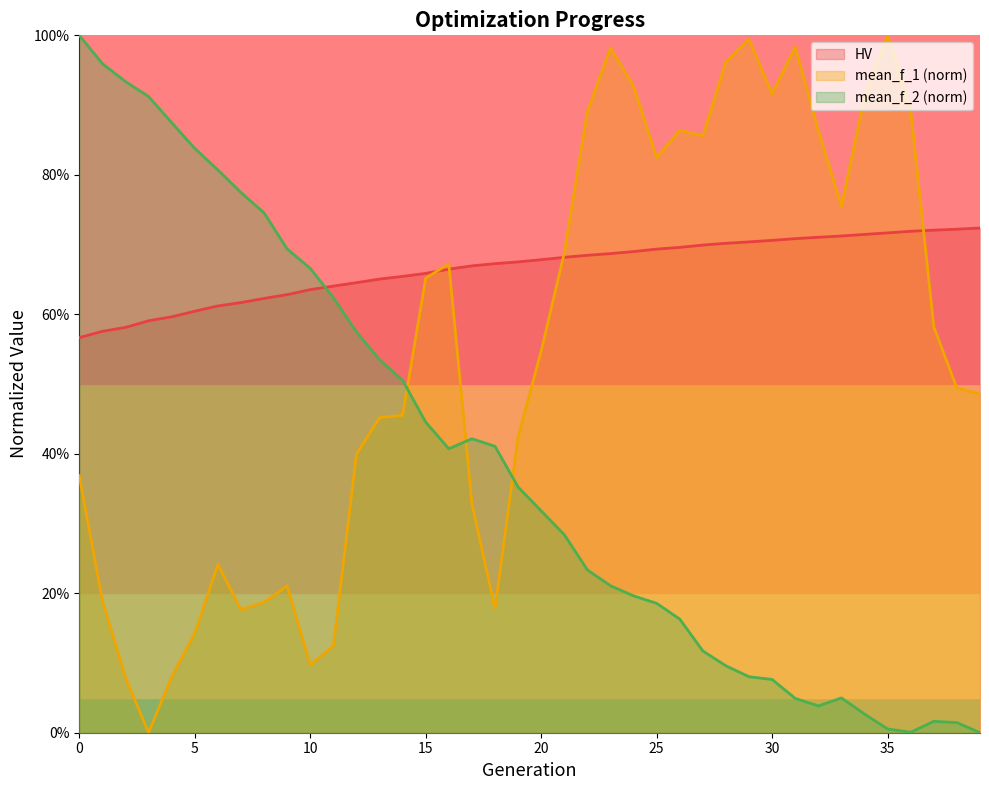

At which category does mean_f_1 reach its first local peak?

6